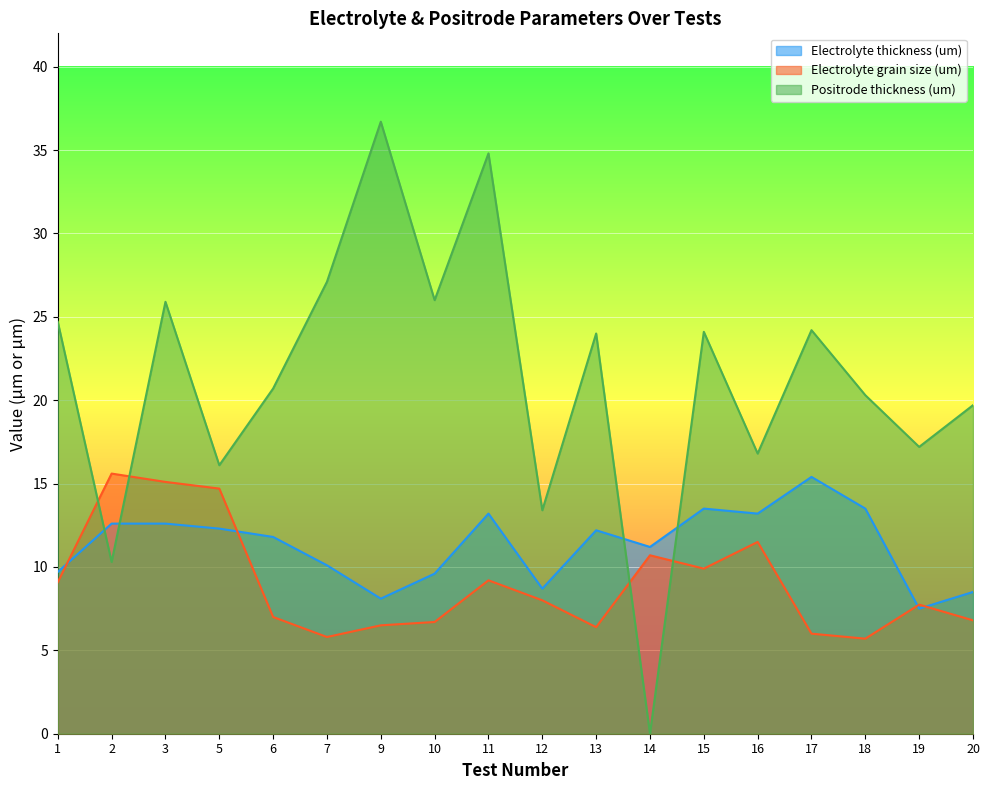

True or false: Electrolyte grain size (um) and Positrode thickness (um) cross at least once.

True